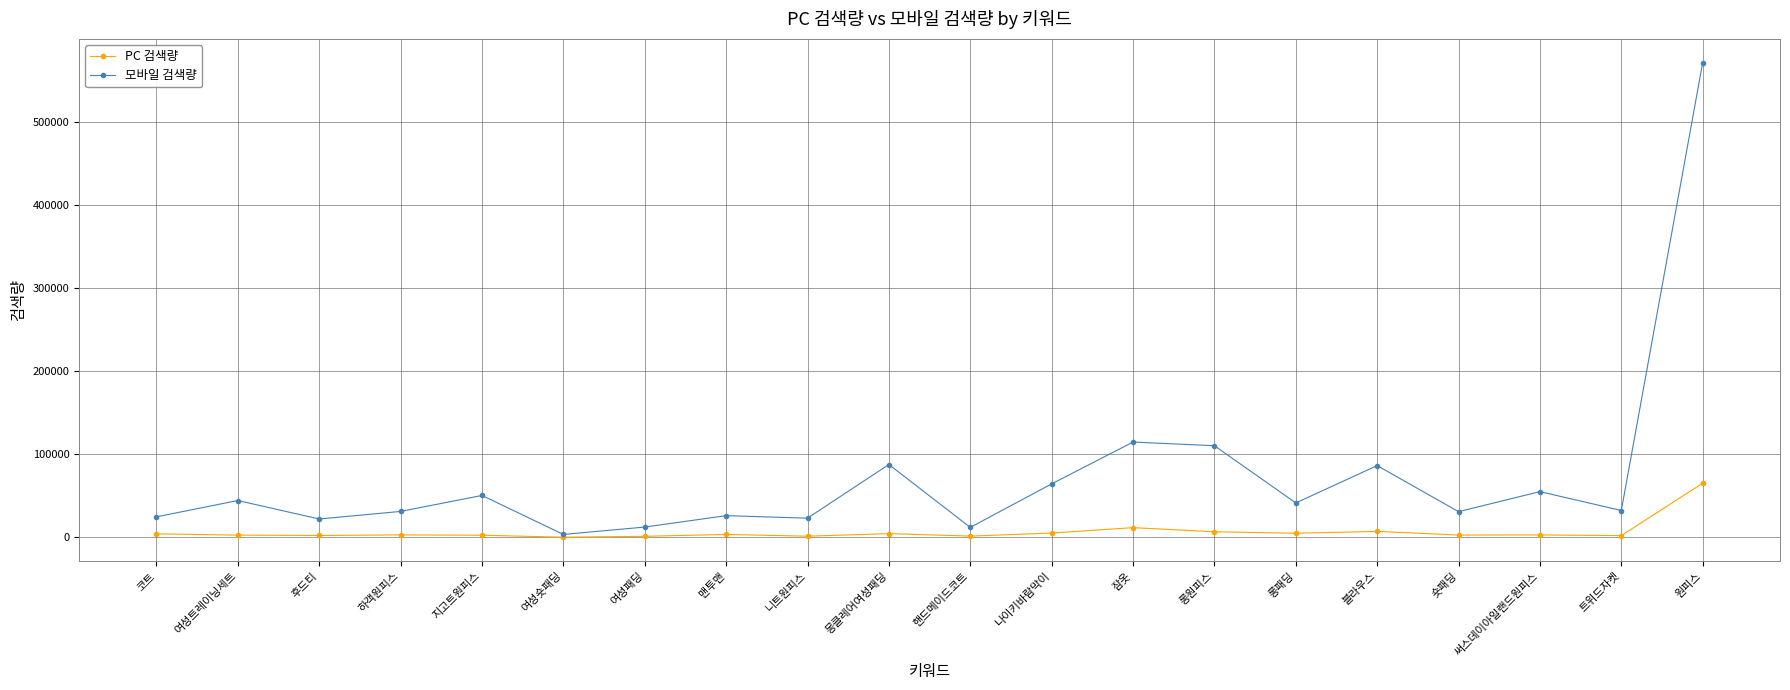

Does the chart have visible grid lines?

Yes